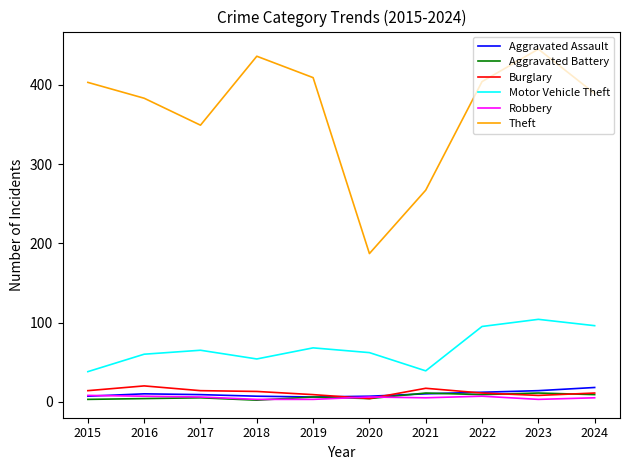

Count the Robbery values in the range 3 to 7.

9